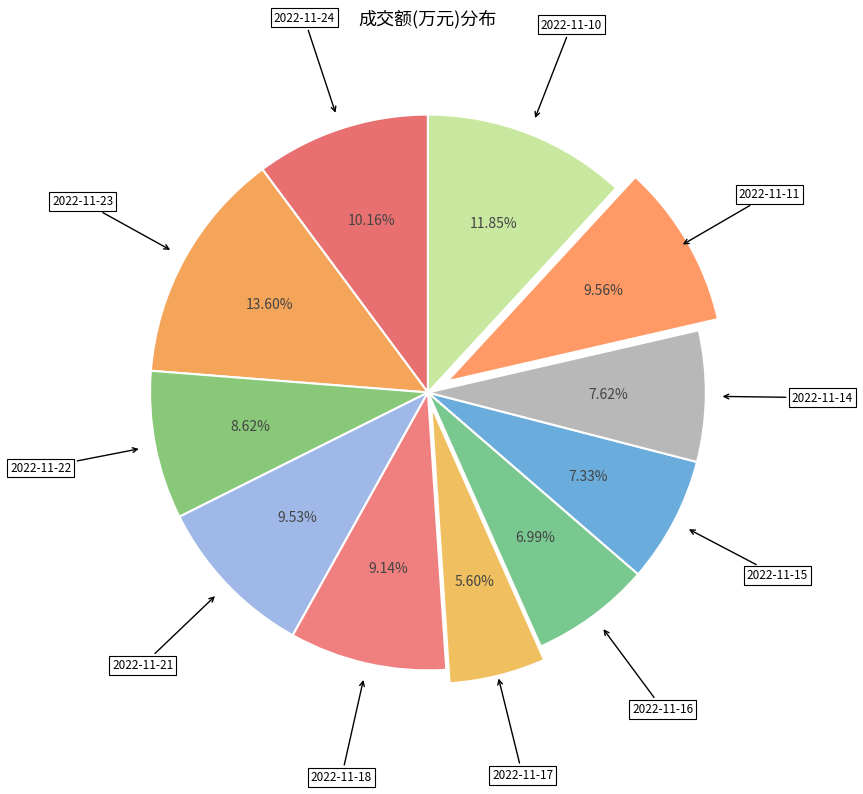

To the nearest percent, what portion does 2022-11-10 represent?

12%